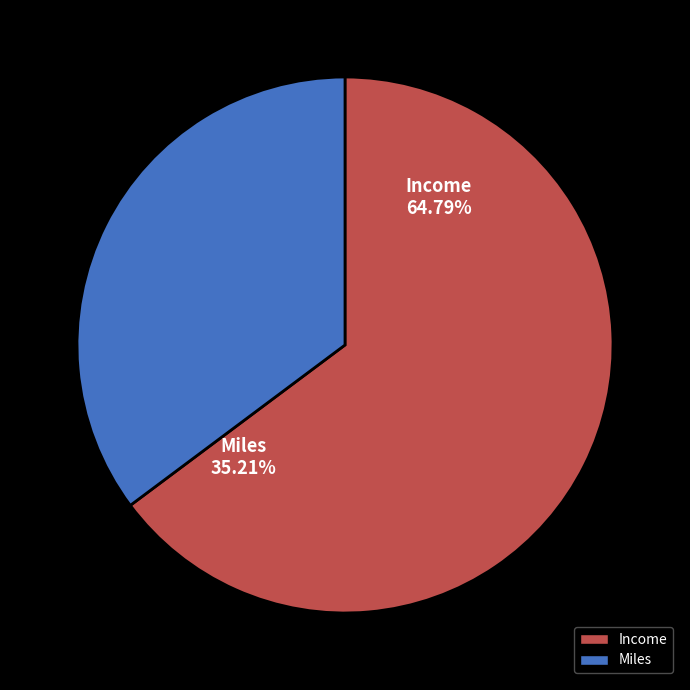

Is it true that Income is 65% of the pie?

True